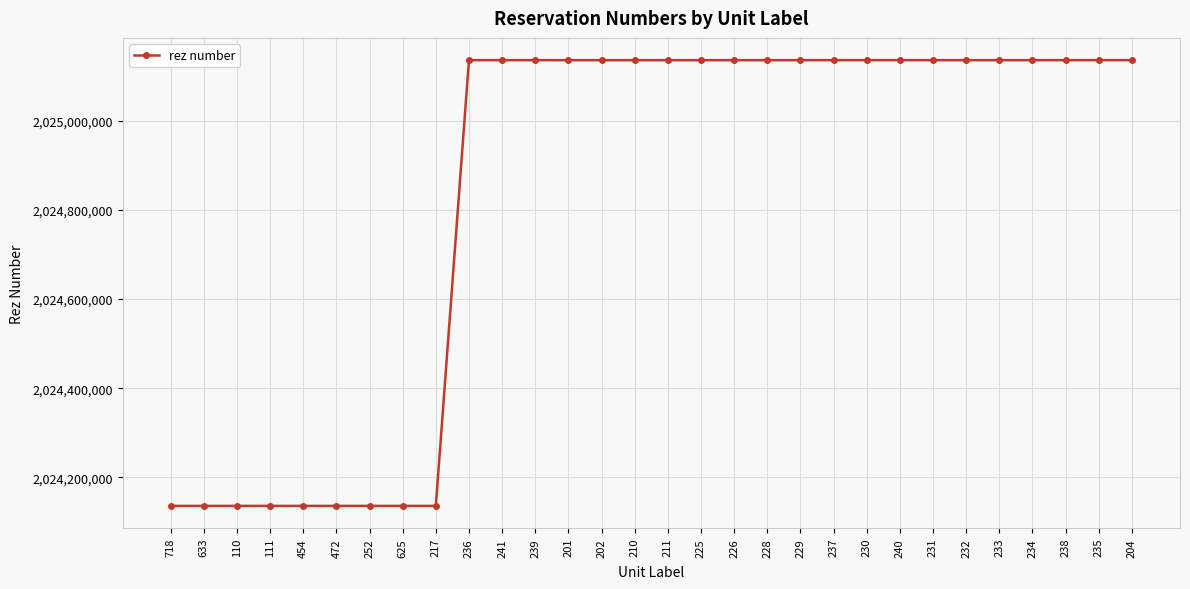

Approximately how many times larger is the value at 225 compared to 241?

1.0